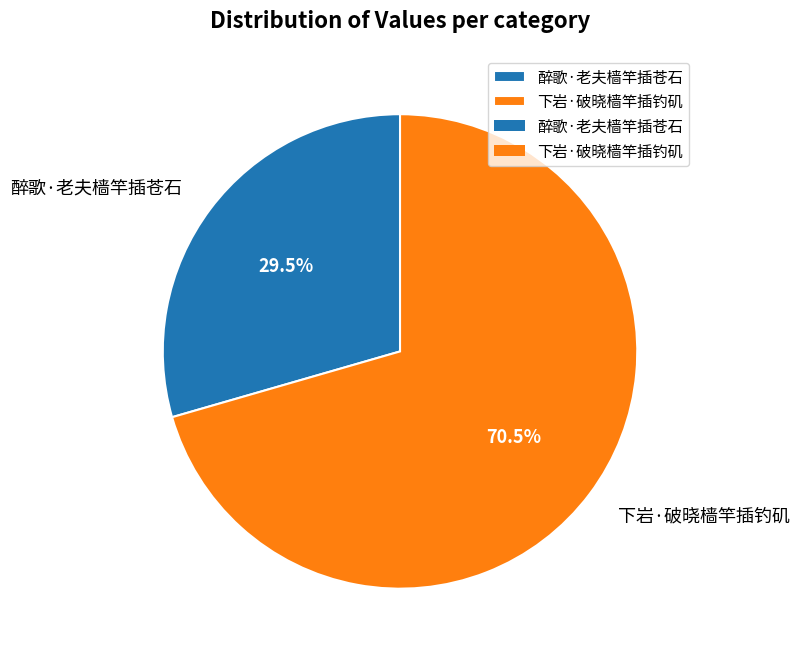

Rank the categories by value from lowest to highest.

醉歌·老夫樯竿插苍石, 下岩·破晓樯竿插钓矶